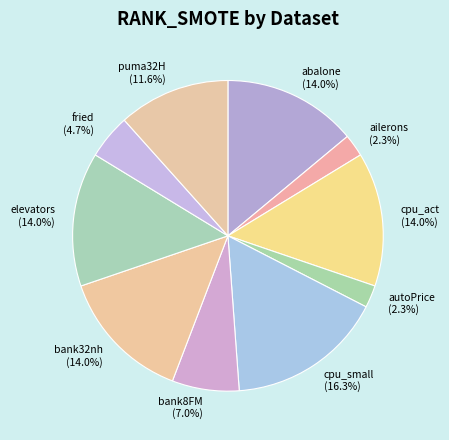

To the nearest percent, what is the difference between the largest and smallest slice percentages?

14%